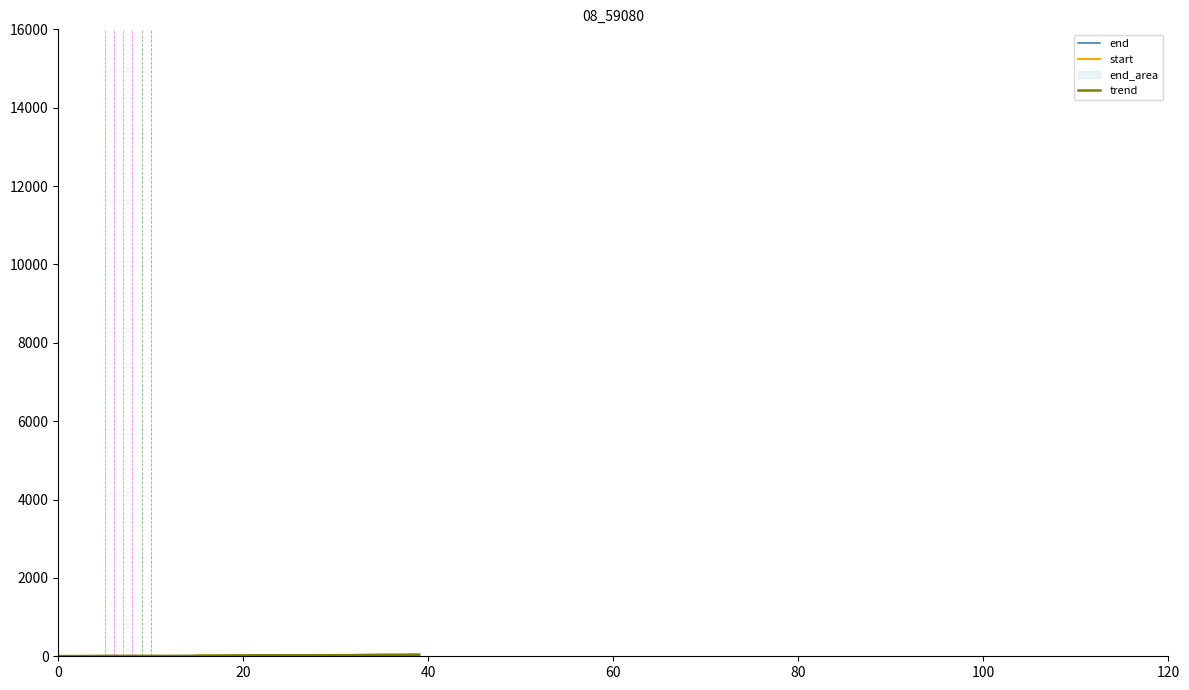

List the series in order of their peak value, highest first.

end, start, trend